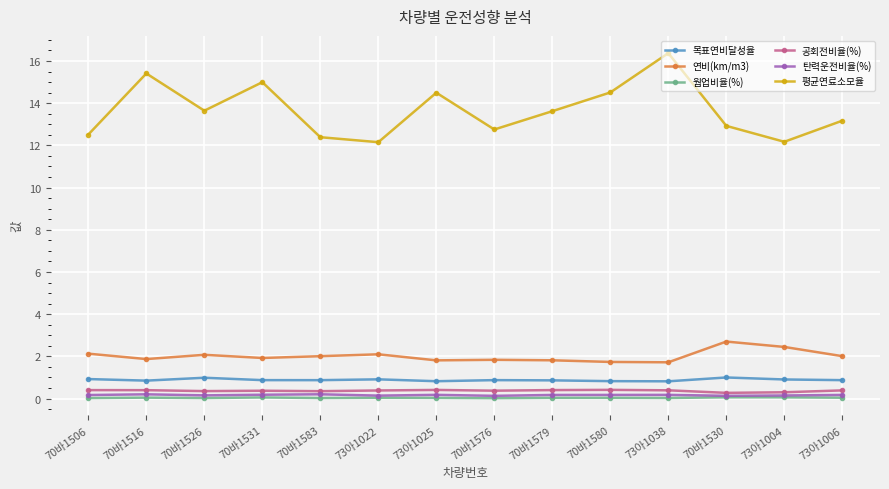

Is it true that 평균연료소모율 equals 12.2 at 73아1004?

True